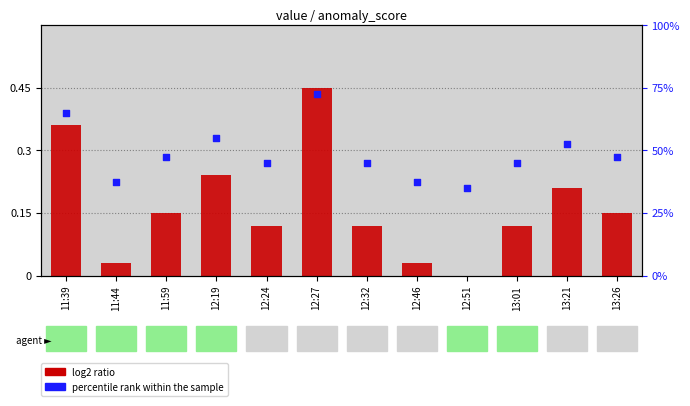

Which series contains the lowest Y value?

log2 ratio